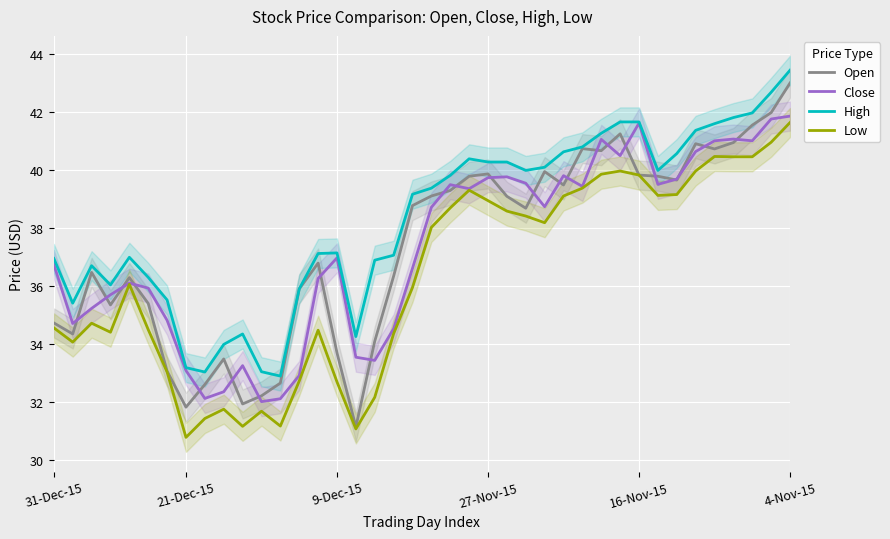

What is the difference between the High values at 10 and 18?

2.7